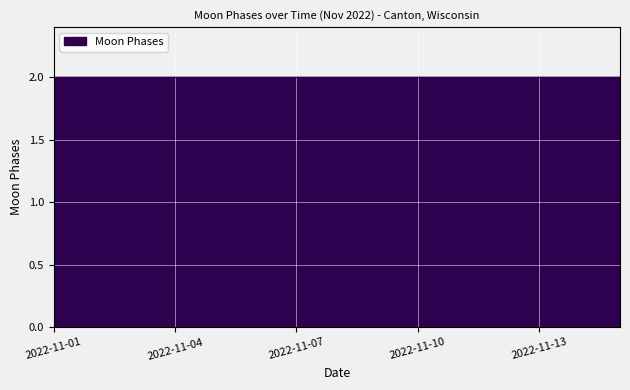

Count the number of categories in the chart.

15